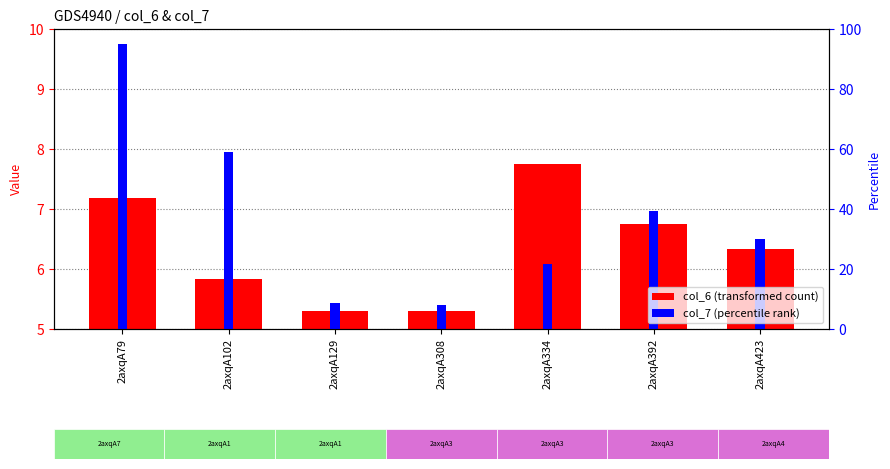

What is the difference between the second highest and second lowest values in the col_6 series?

1.9